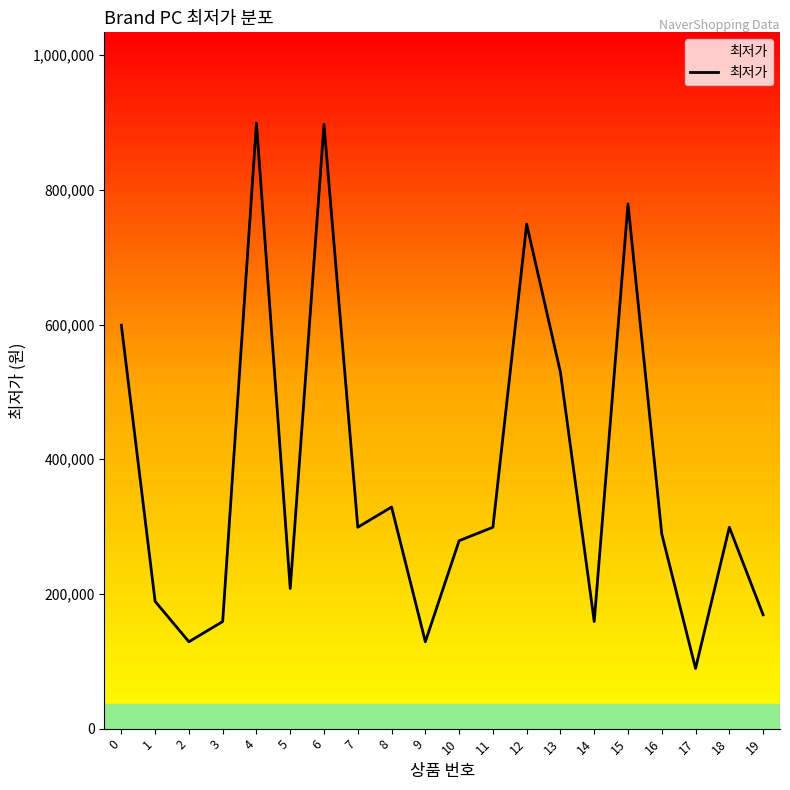

What is the change in value from 12 to 18?

-450000